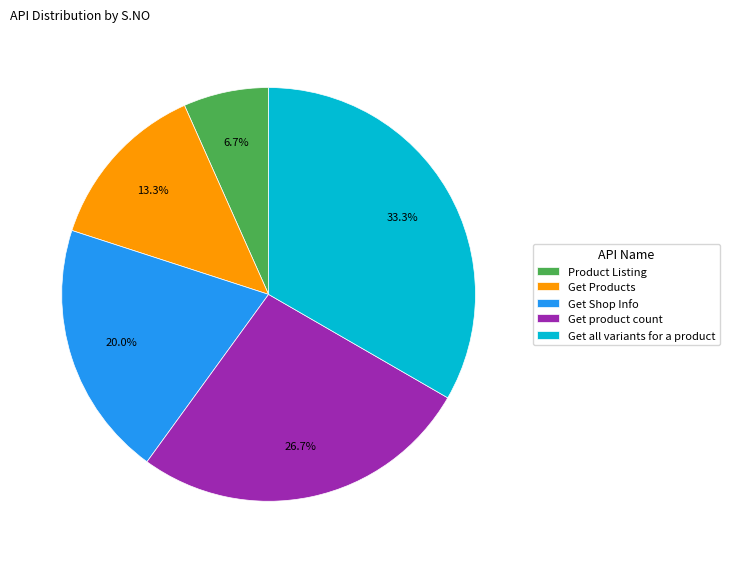

To the nearest percent, what percentage of the pie is Get product count?

27%